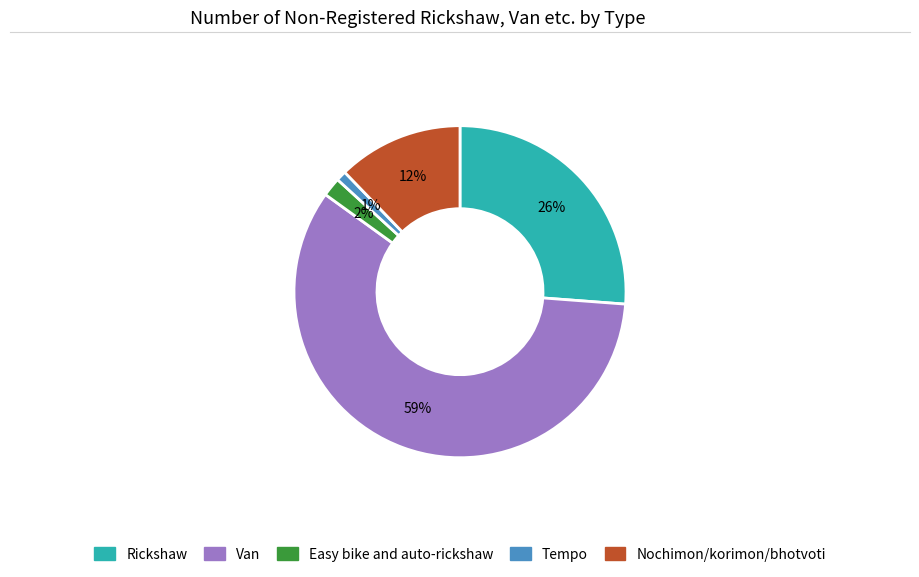

To the nearest percent, what is the difference between the Easy bike and auto-rickshaw and Van slice percentages?

57%